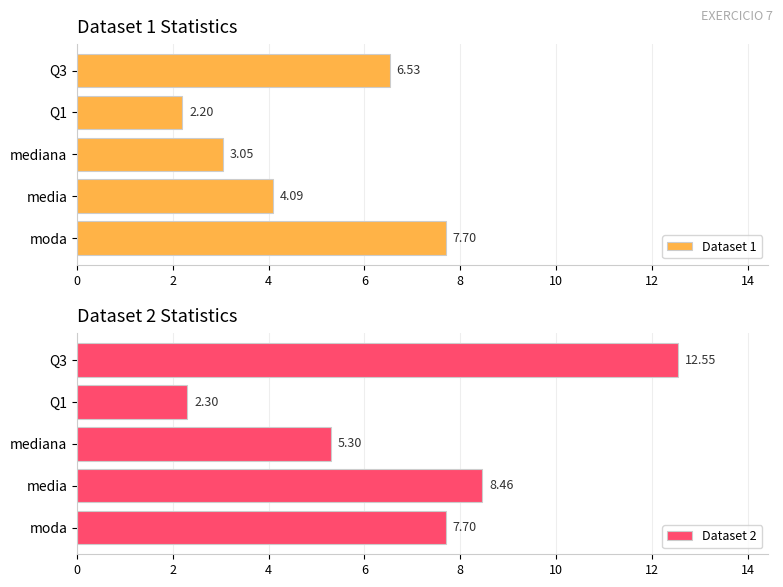

List the series in order of their peak value, highest first.

Dataset 2, Dataset 1